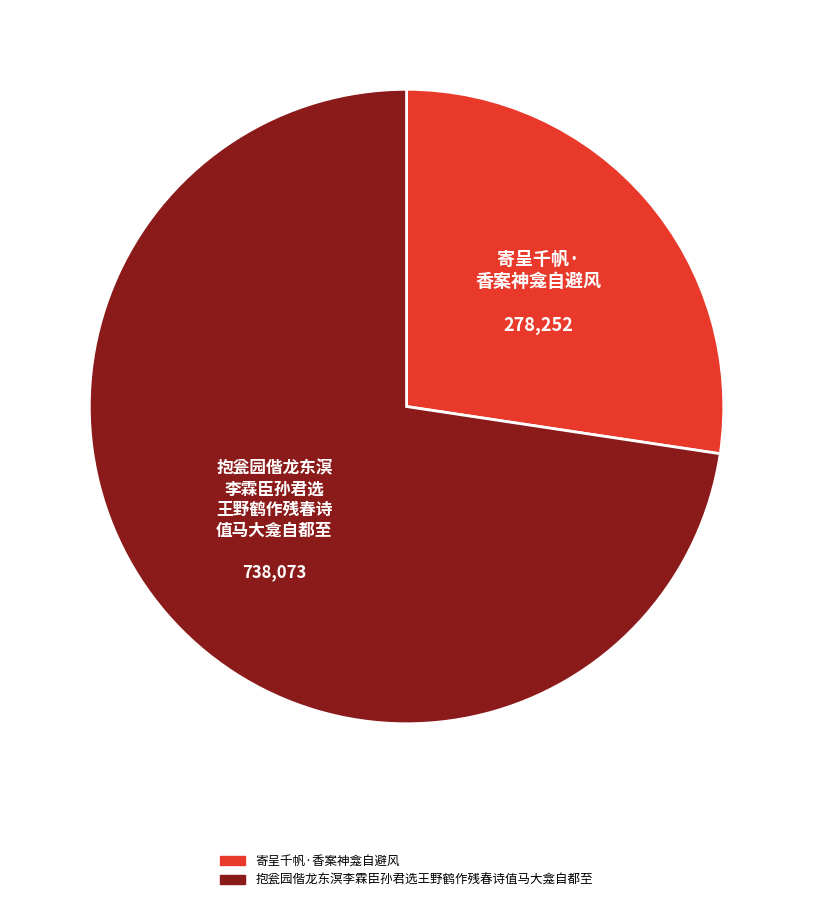

What is the ratio of the value at 抱瓮园偕龙东溟李霖臣孙君选王野鹤作残春诗值马大龛自都至 to the value at 寄呈千帆·香案神龛自避风?

2.7